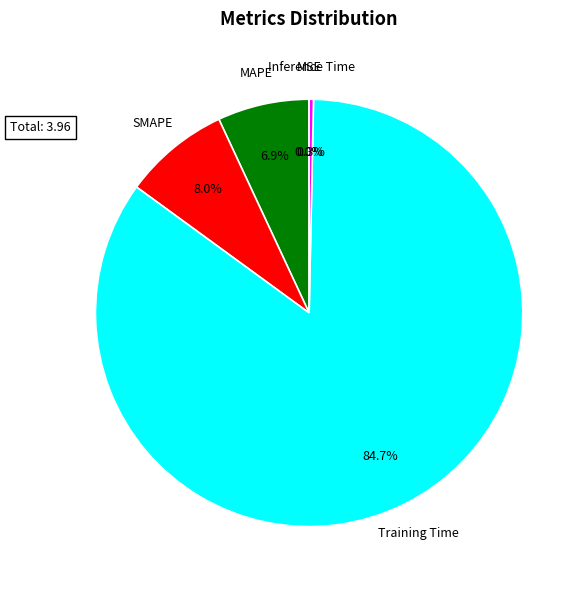

Is there a majority slice in this chart?

Yes